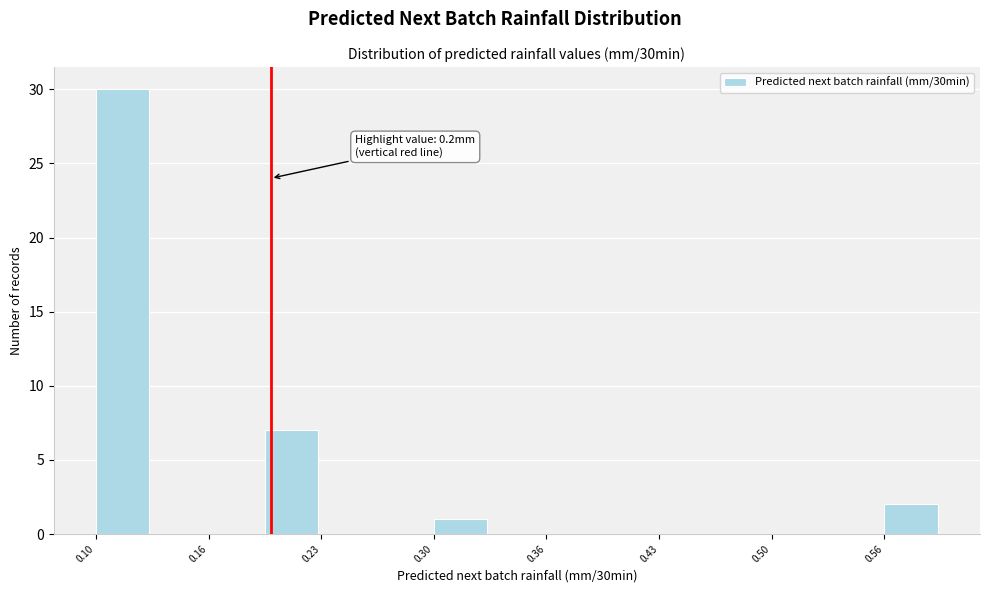

Around what value on the x-axis is the tallest bar? Give the approximate position of its centre, as read against the axis.

0.11